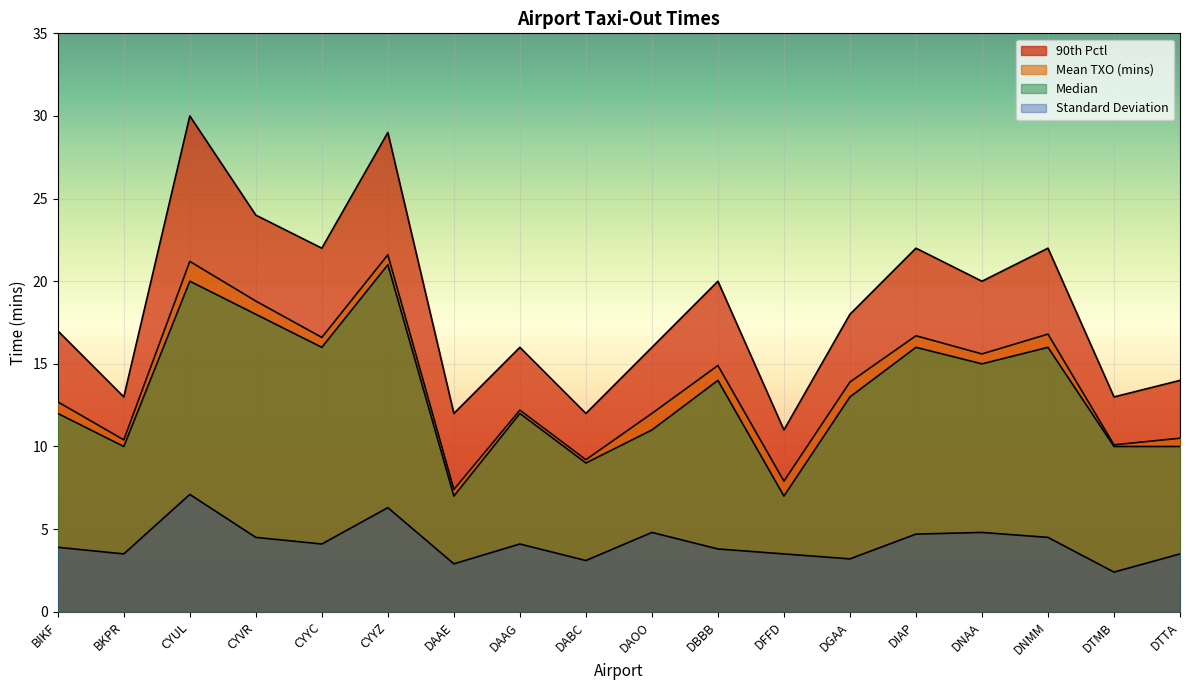

True or false: Mean TXO (mins) has more than 2 points higher than both neighbors.

True